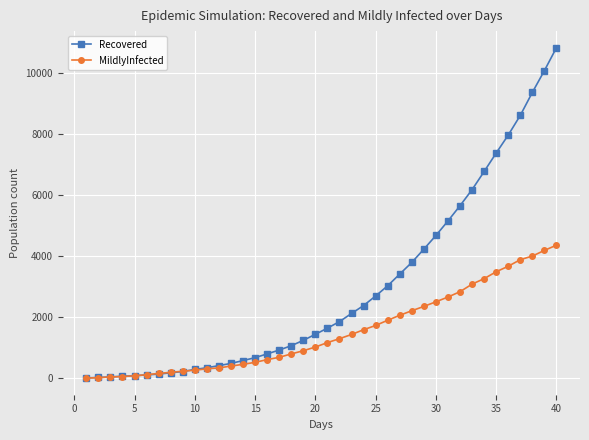

Which series has the largest range (max minus min)?

Recovered